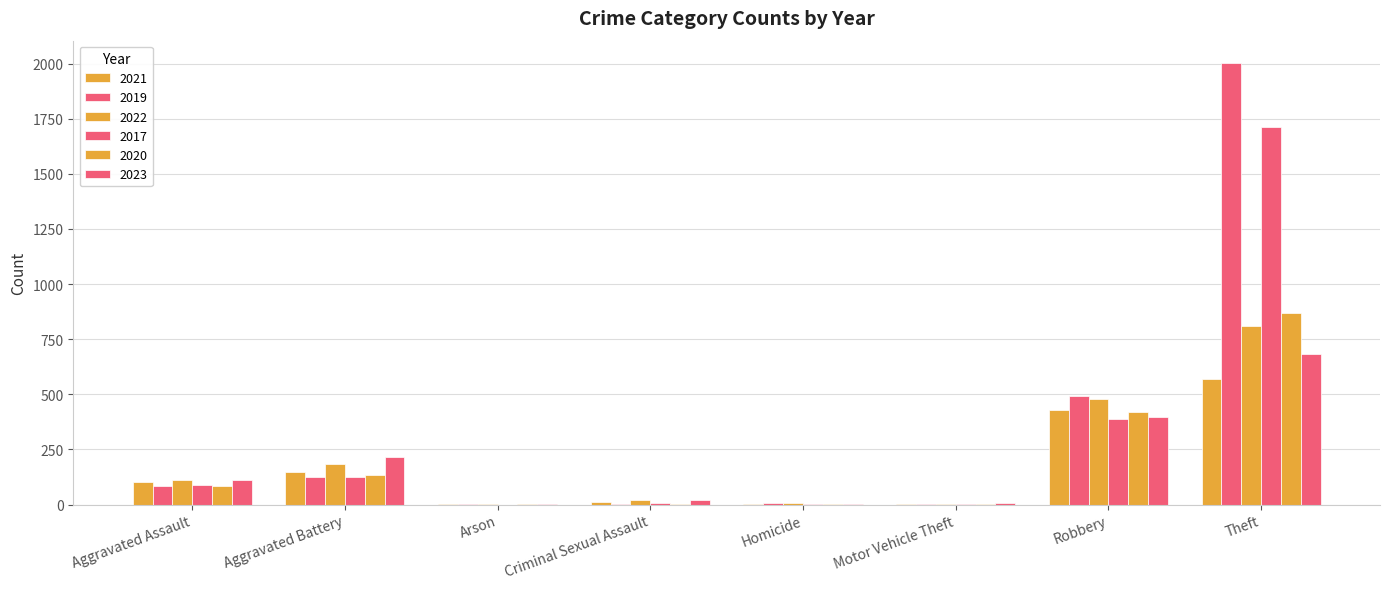

Between Motor Vehicle Theft and Robbery, which series saw the biggest shift?

2019